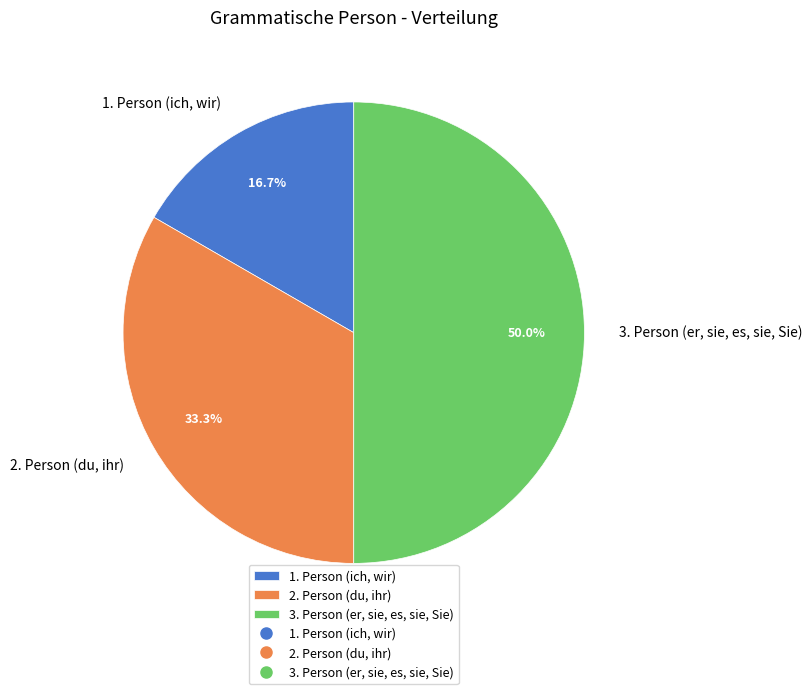

What percentage is the 2. Person (du, ihr) slice, to the nearest percent?

33%